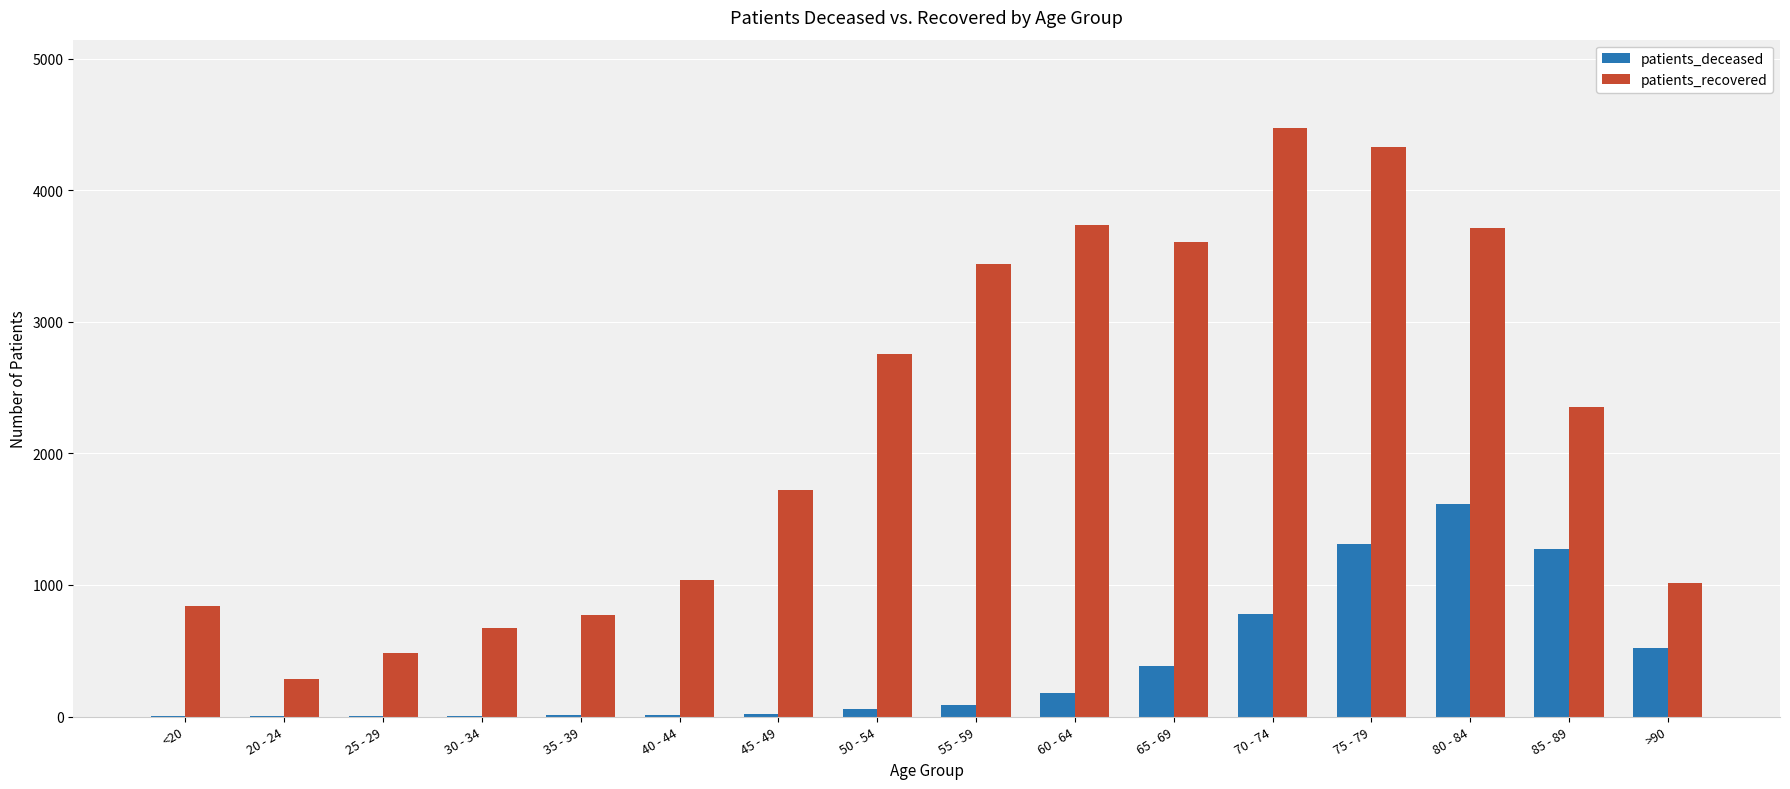

True or false: patients_deceased has a value of 2 at 25 - 29.

True